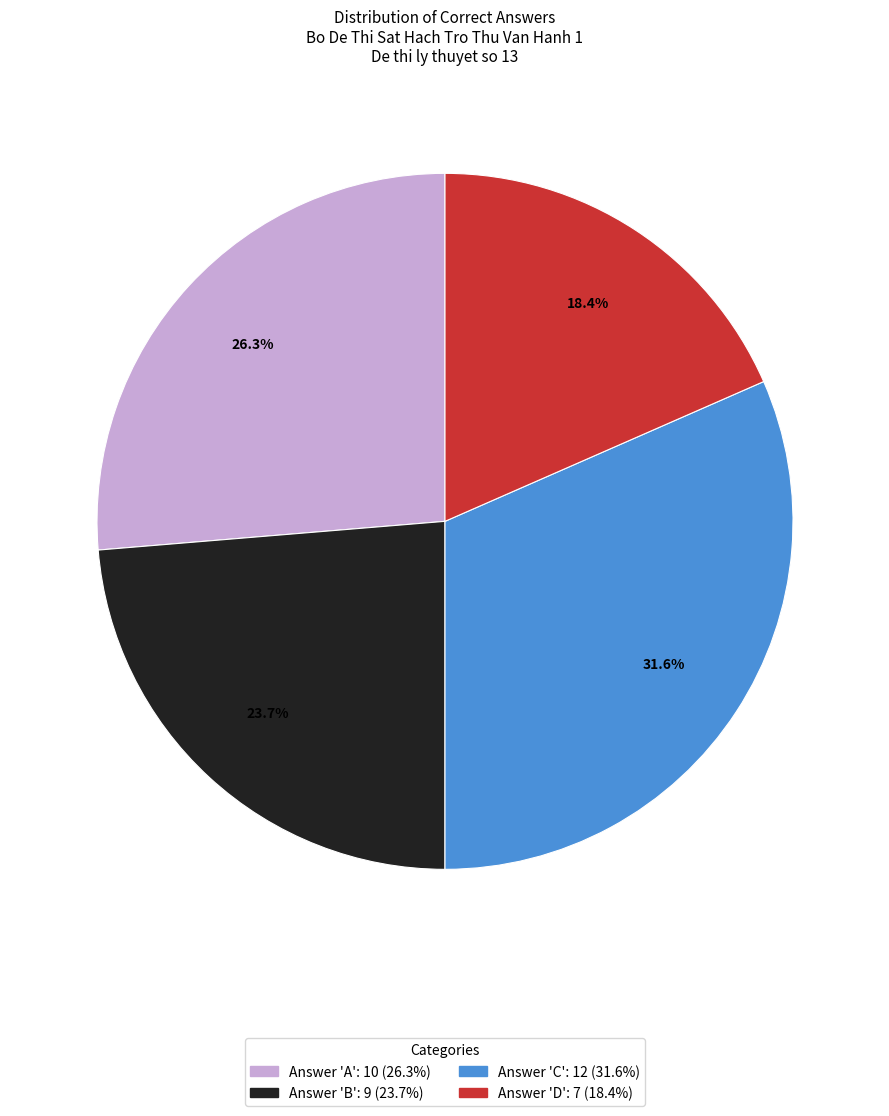

Does any single category account for the majority?

No